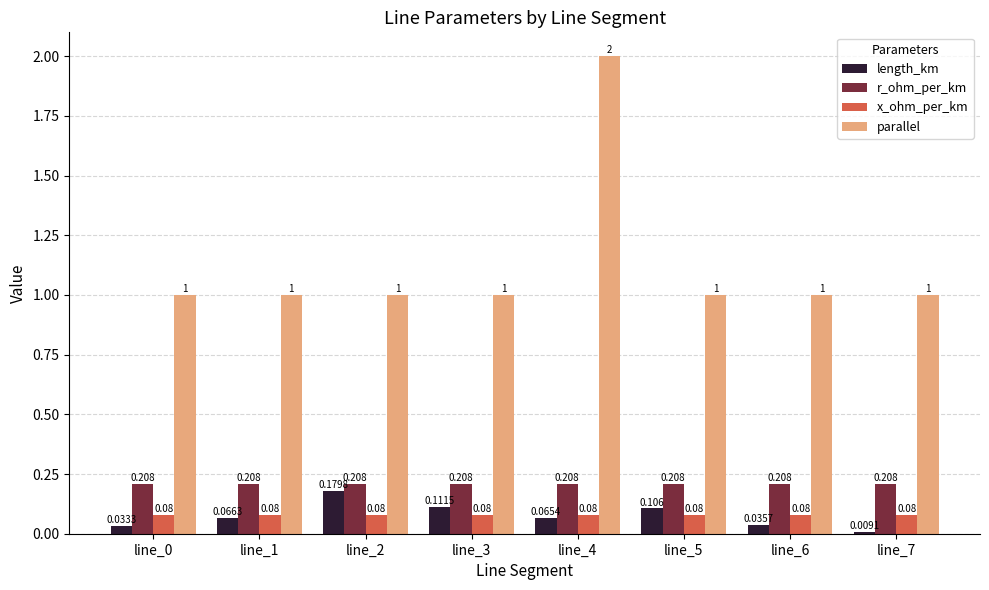

How many categories are shown in the chart?

8